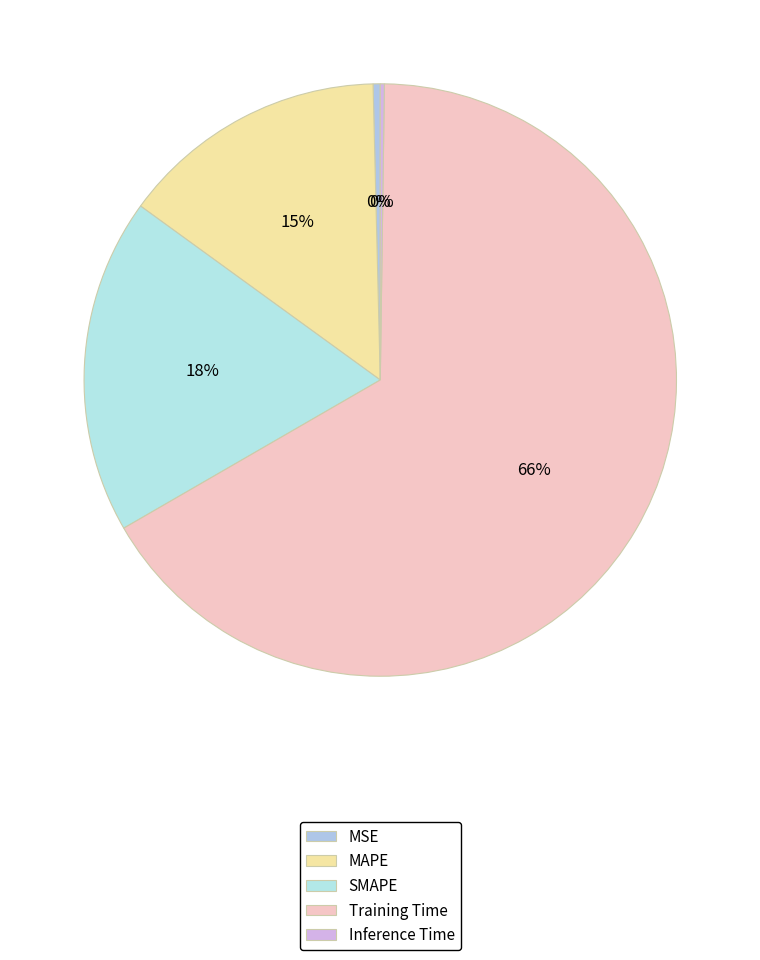

Which slice is the largest?

Training Time